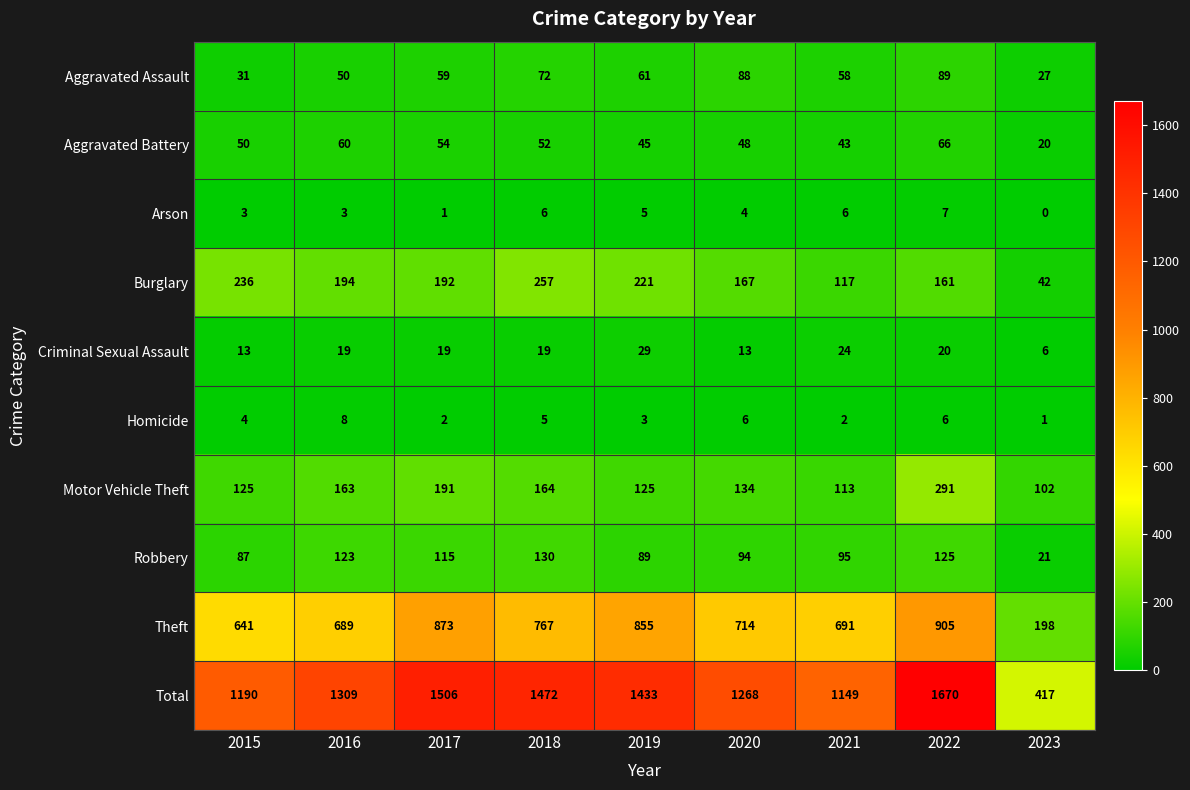

Which series has the widest spread of values?

Total